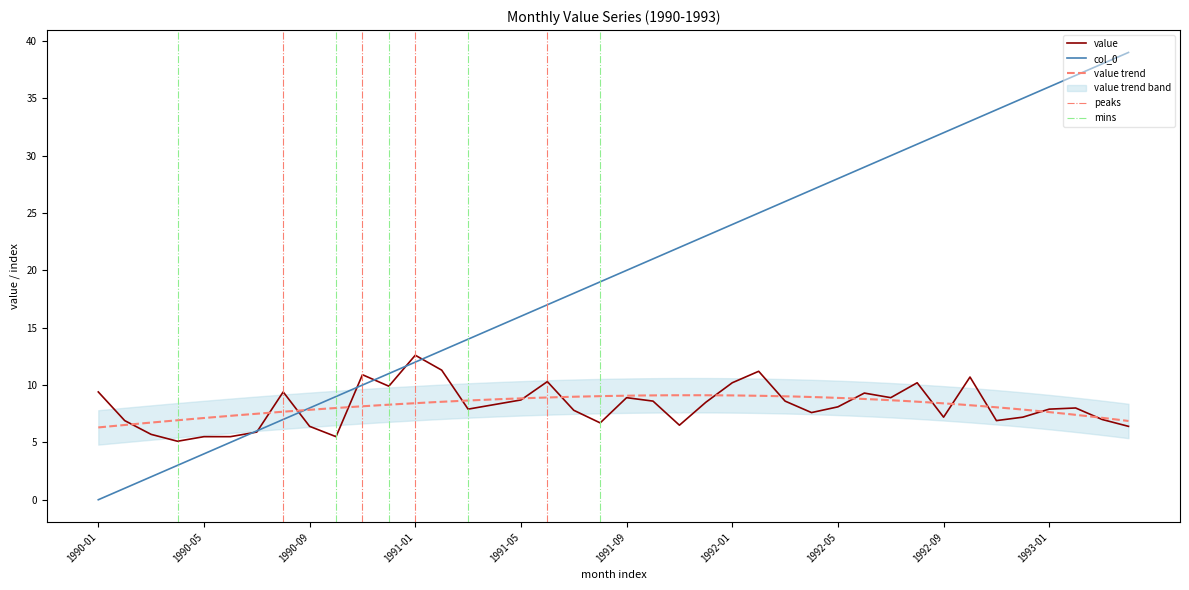

How many categories are shown in the chart?

40